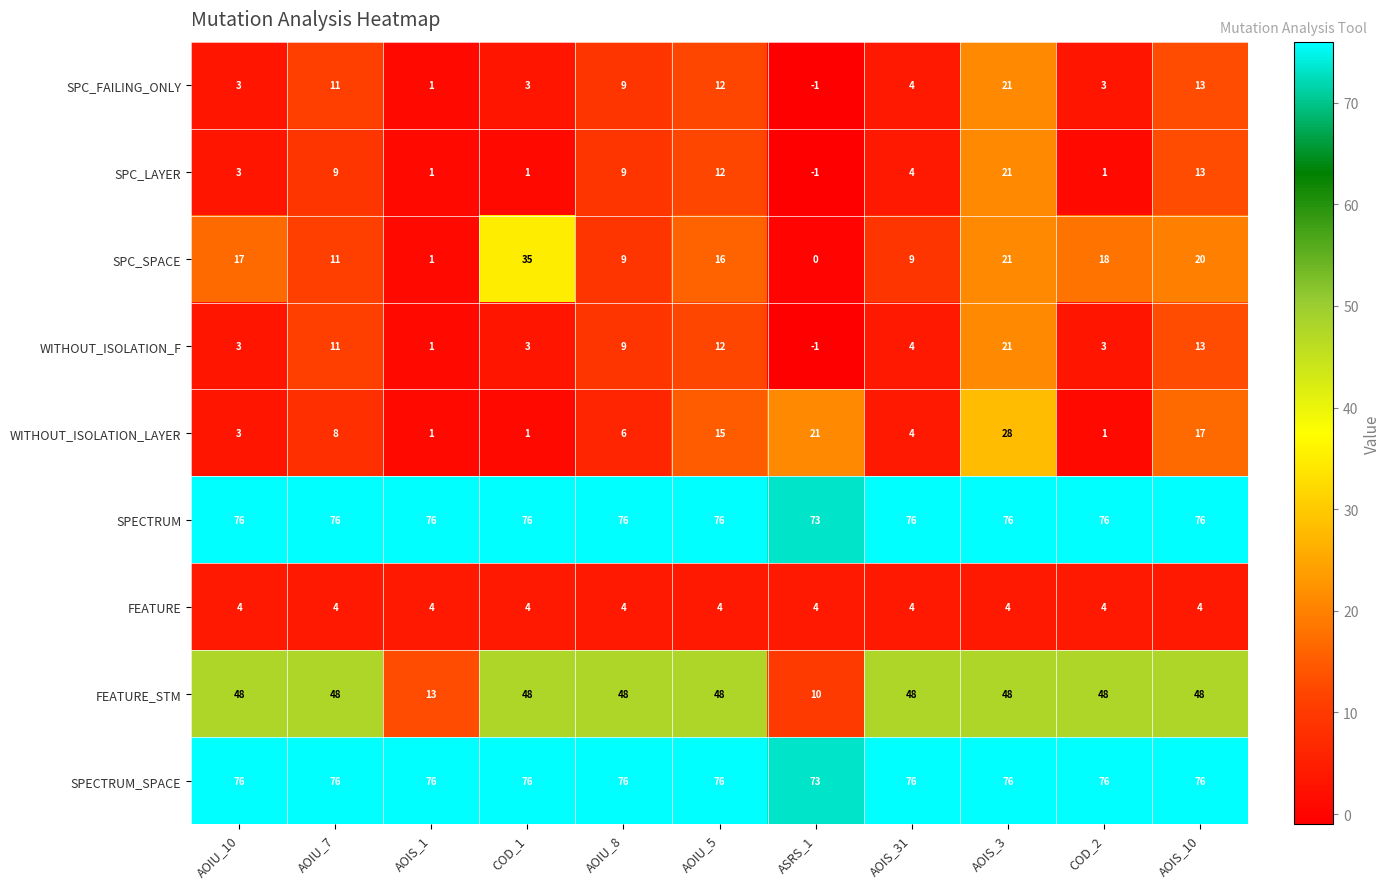

What is the spread (max minus min) of values at AOIS_3?

72